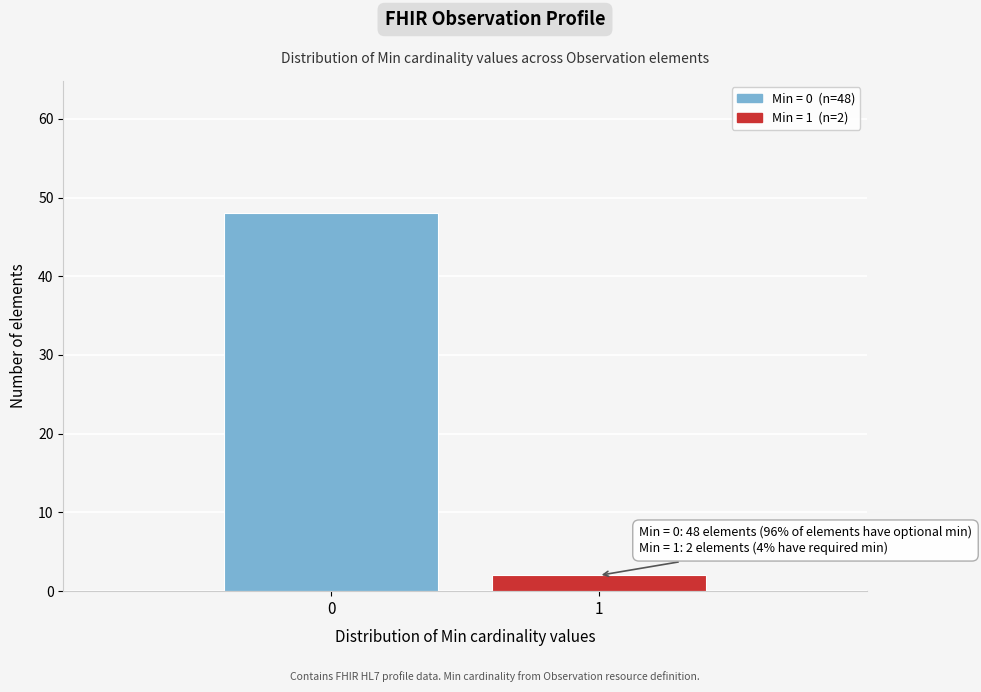

Reading right to left, what are all the values shown in this chart?

2	48